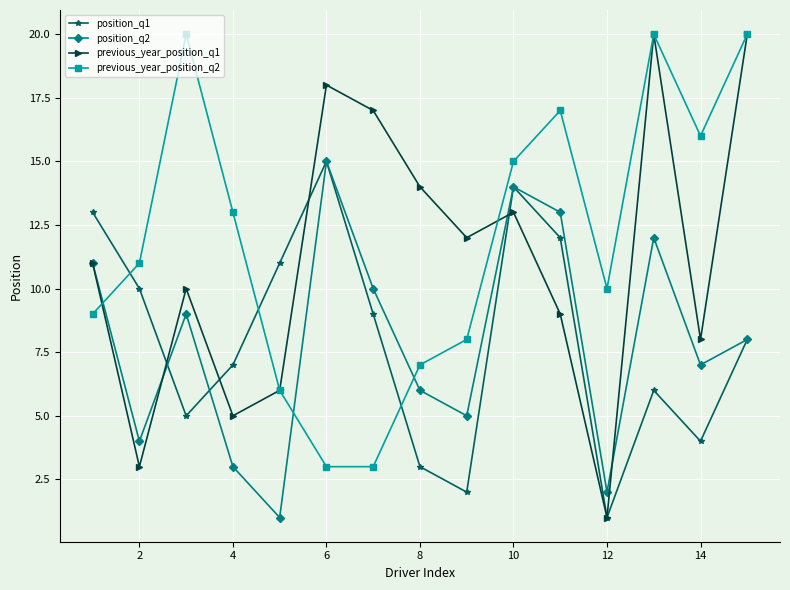

At how many categories does at least one series exceed 19?

3